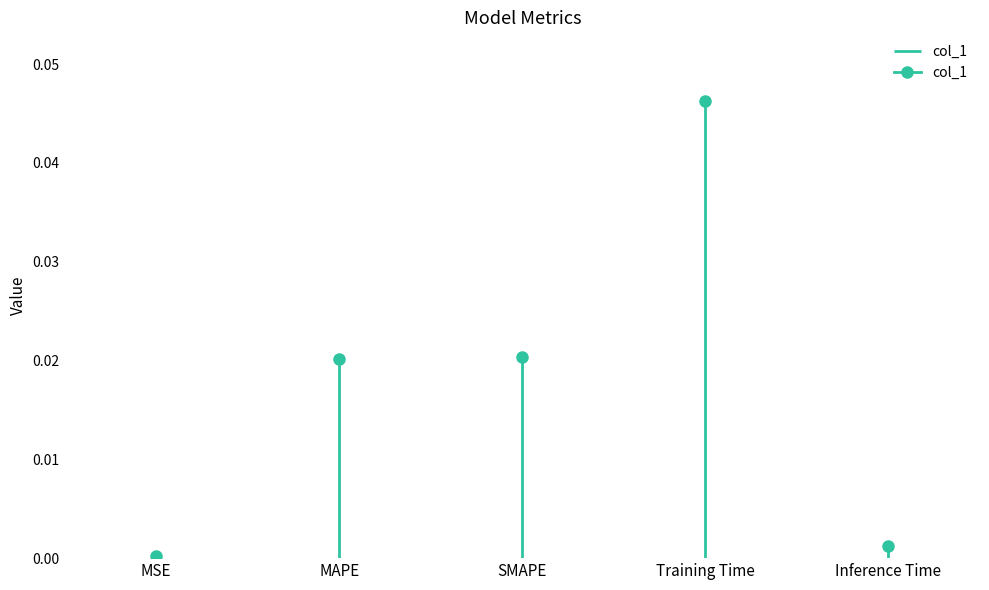

Where is the first local maximum?

Training Time